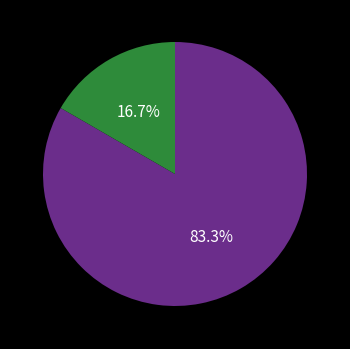

Is there any slice that represents more than half of the pie?

Yes